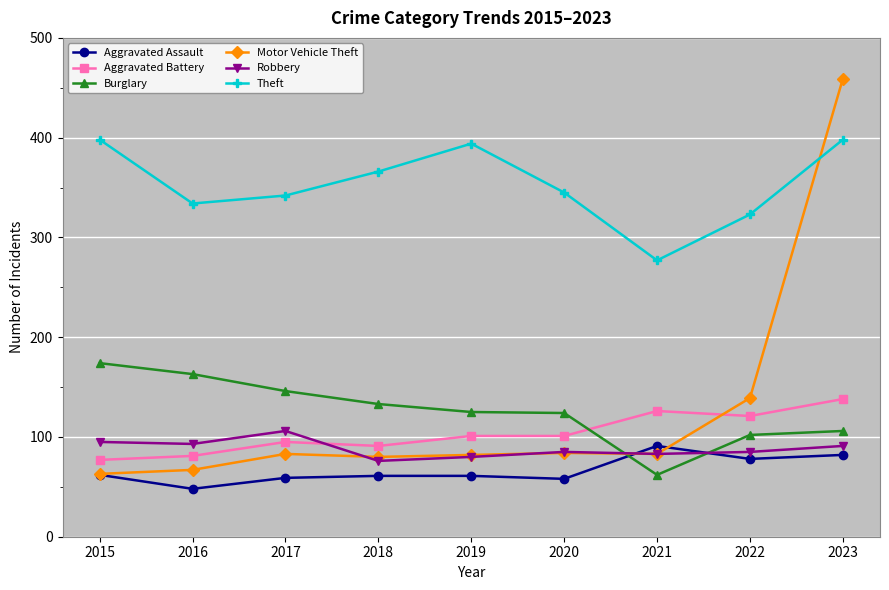

What is the value of the Robbery point at the 6th from the left?

85